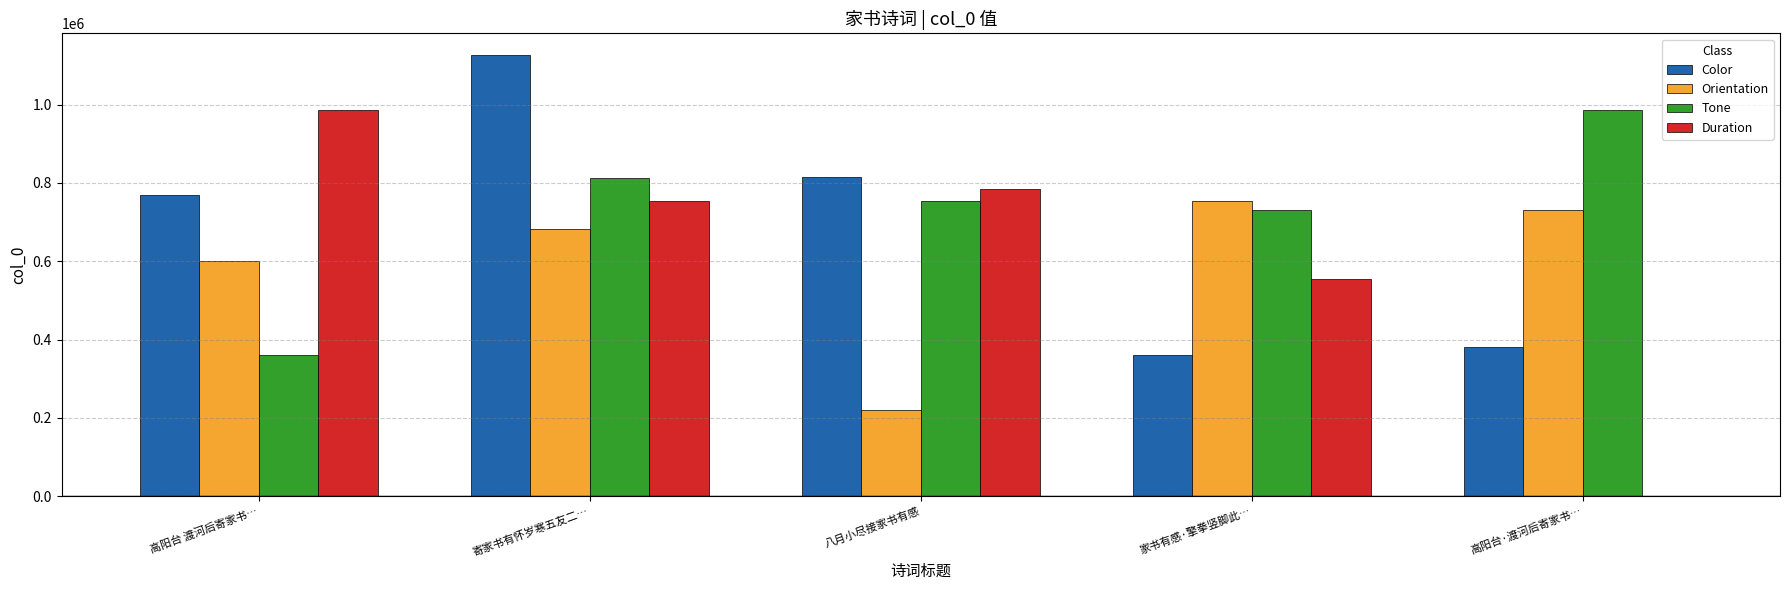

How many groups of bars are there?

5